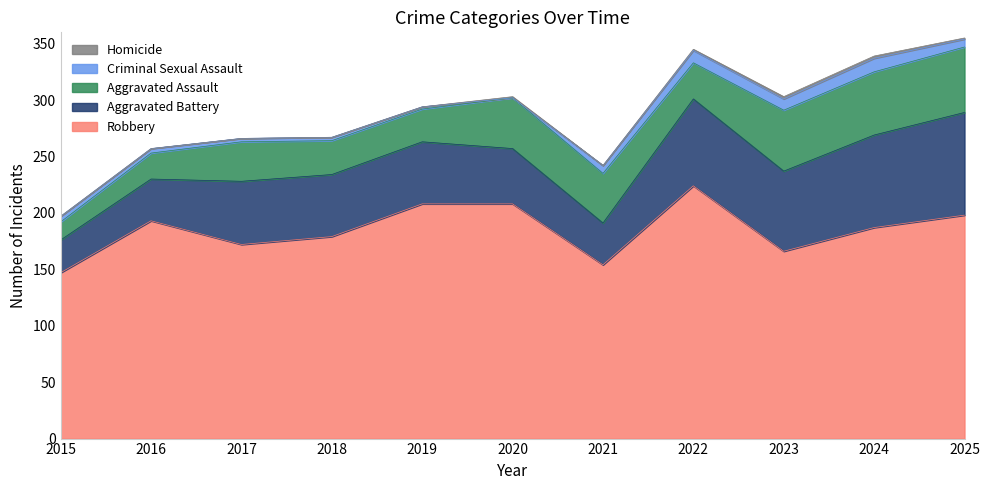

Which category has the highest value across all series?

2022